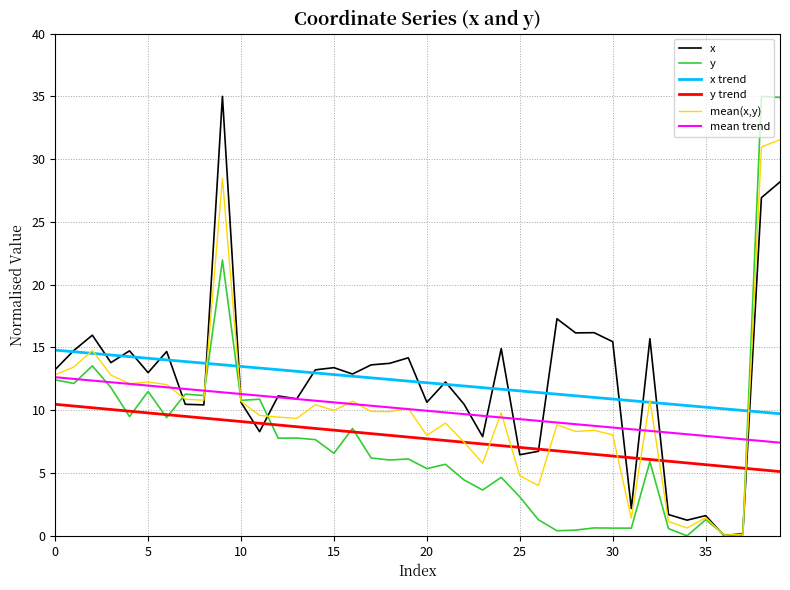

What is the maximum value for mean trend?

12.6